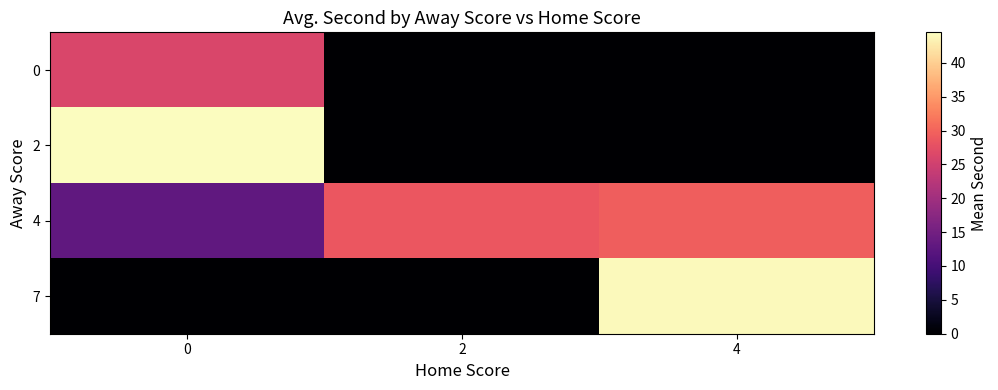

Reading left to right, transcribe all the data shown in this chart.

0: 0=26.1	2=0.0	4=0.0
2: 0=44.5	2=0.0	4=0.0
4: 0=13.0	2=28.6	4=29.5
7: 0=0.0	2=0.0	4=44.0